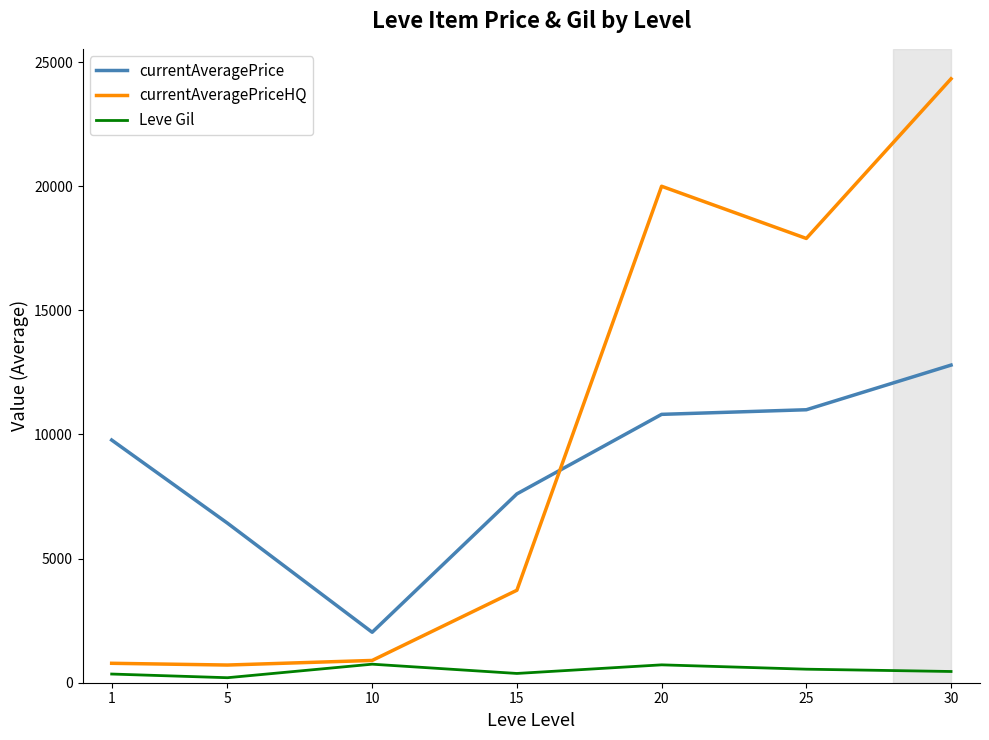

How many lines are shown in the chart?

3